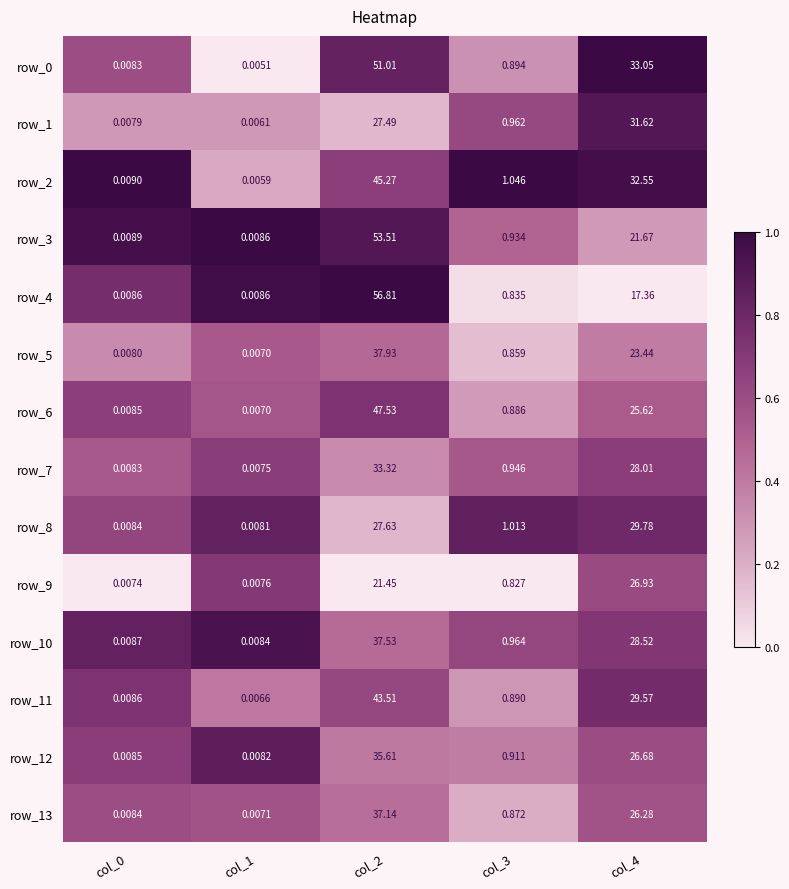

At which category is the sum across all series the highest?

col_2